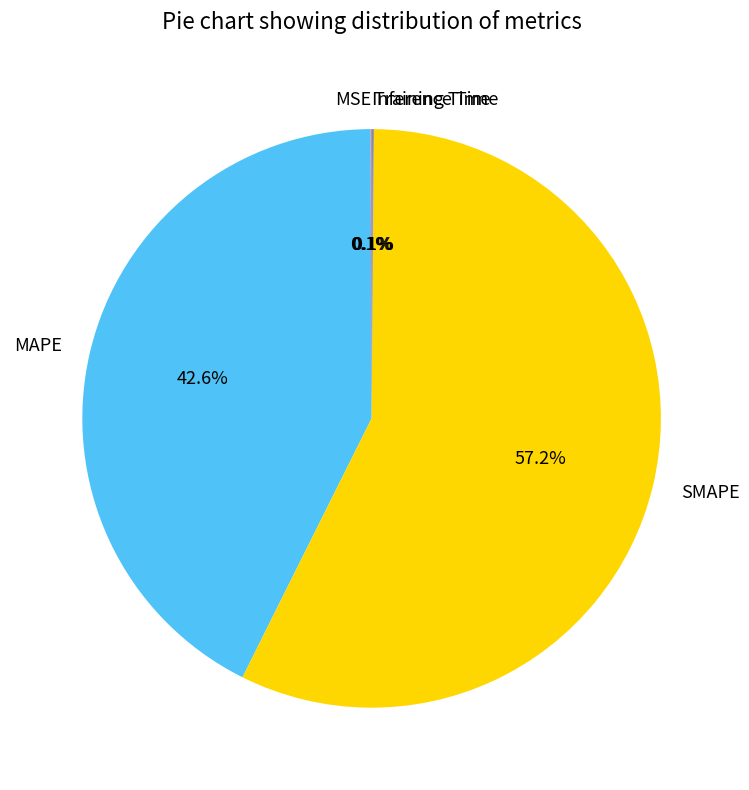

Which slice is the largest?

SMAPE